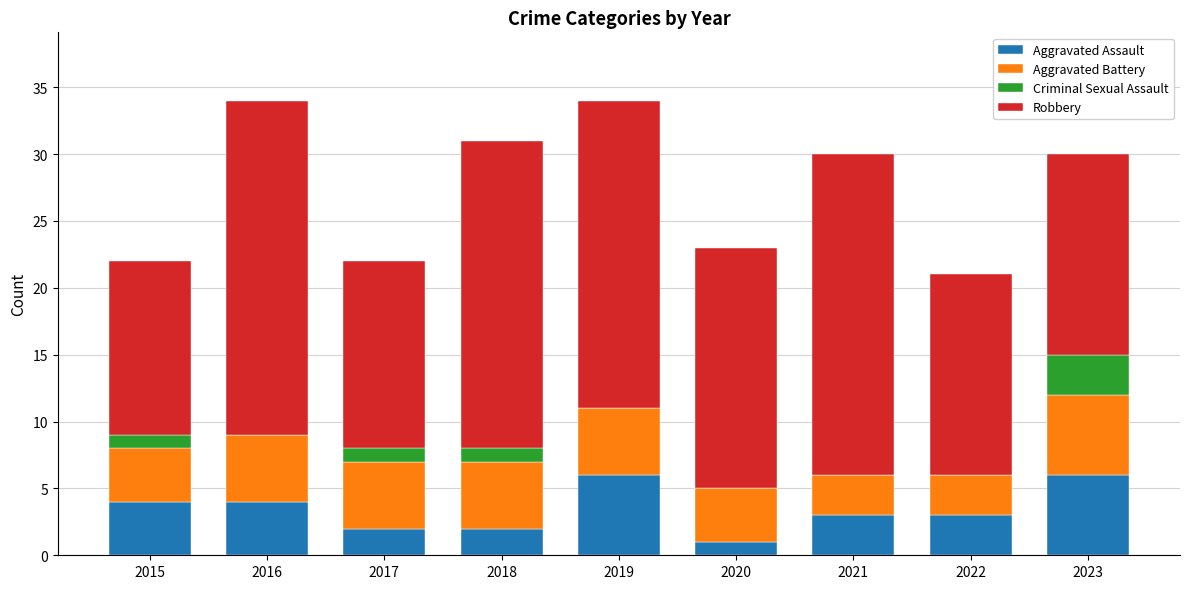

What is the total value across all series at 2015?

22